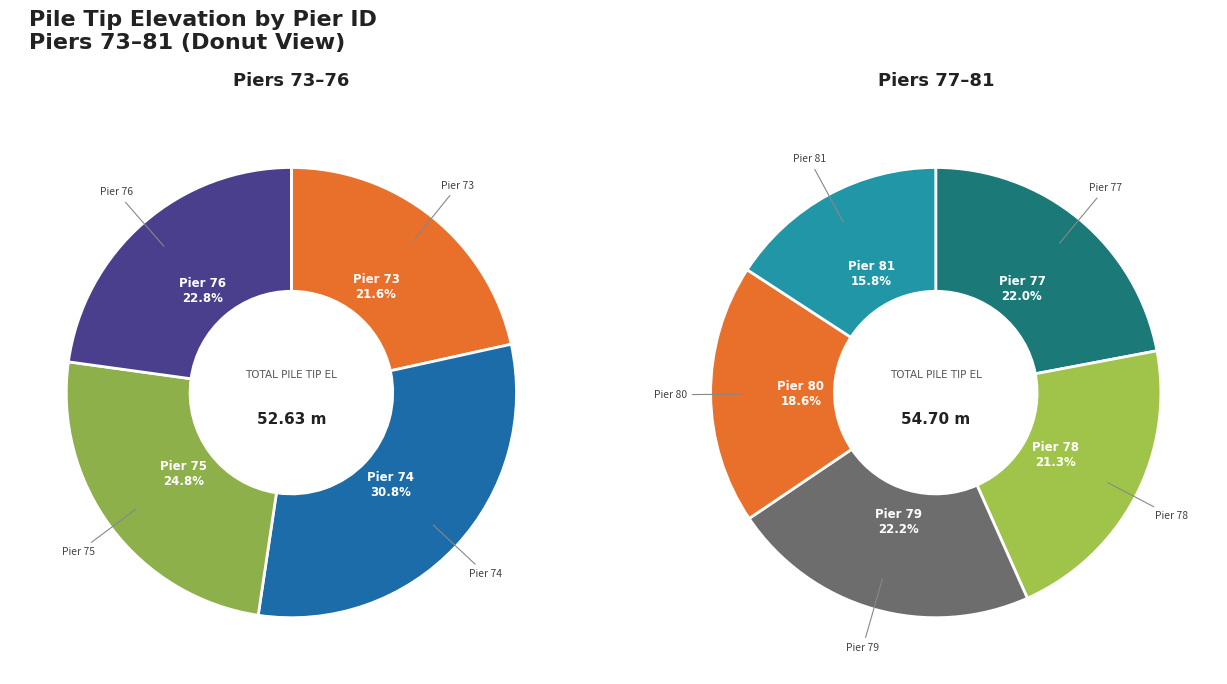

How many segments does this pie chart have?

9